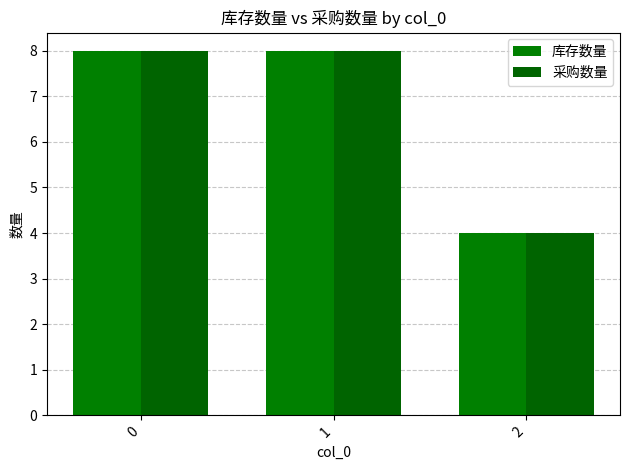

What is the difference between the maximum and minimum values in the 库存数量 series?

4